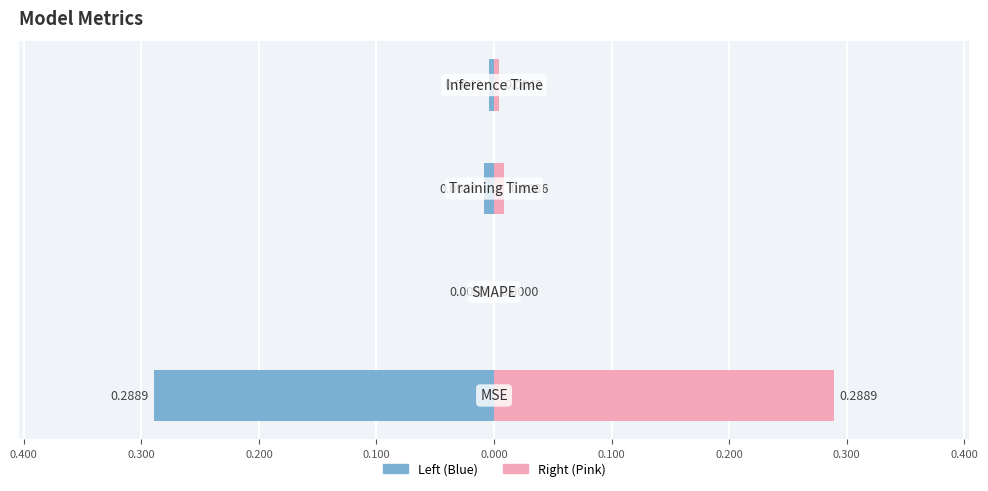

Rank the categories by value from lowest to highest.

SMAPE, Inference Time, Training Time, MSE